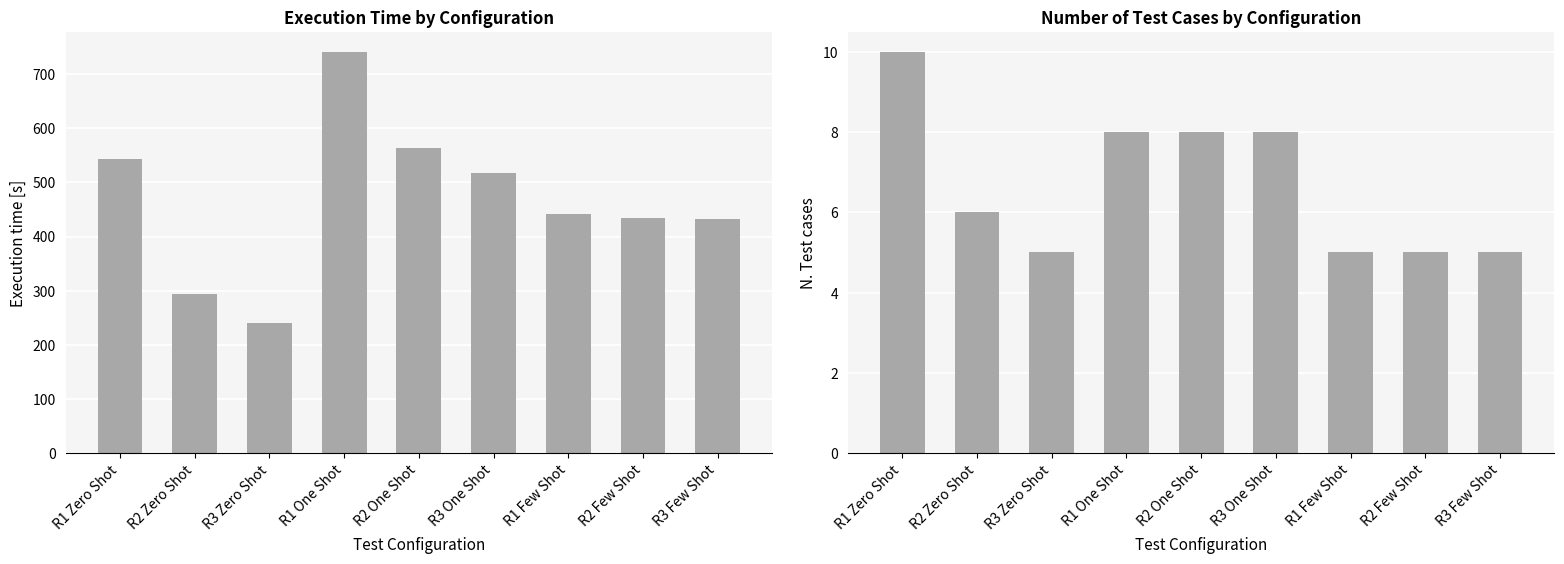

What is the total value across all series at R2 Zero Shot?

300